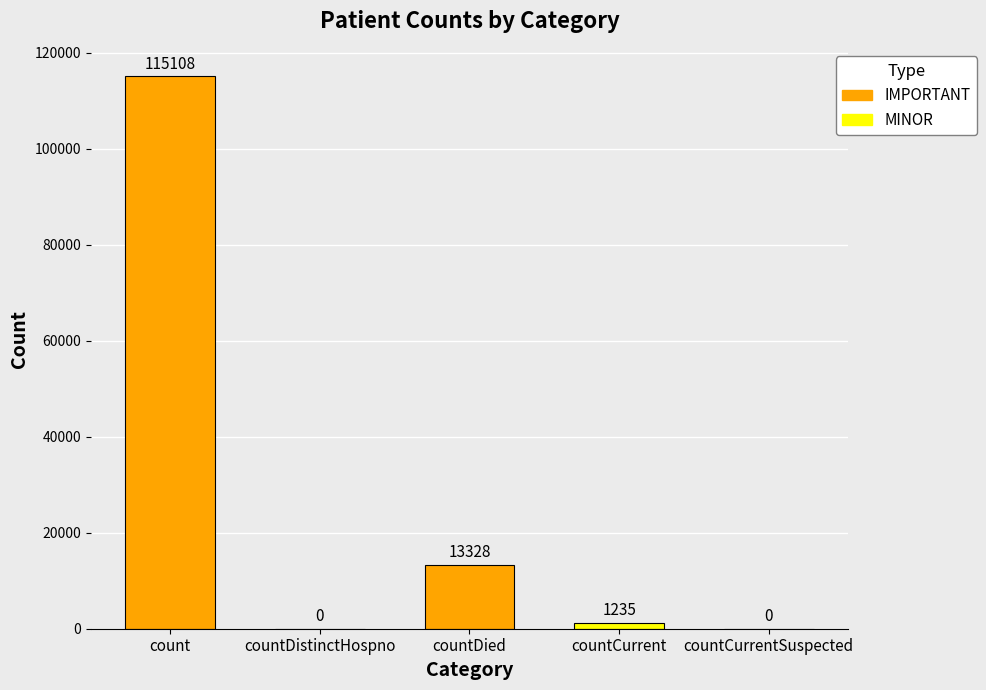

Count the number of data series in this chart.

1